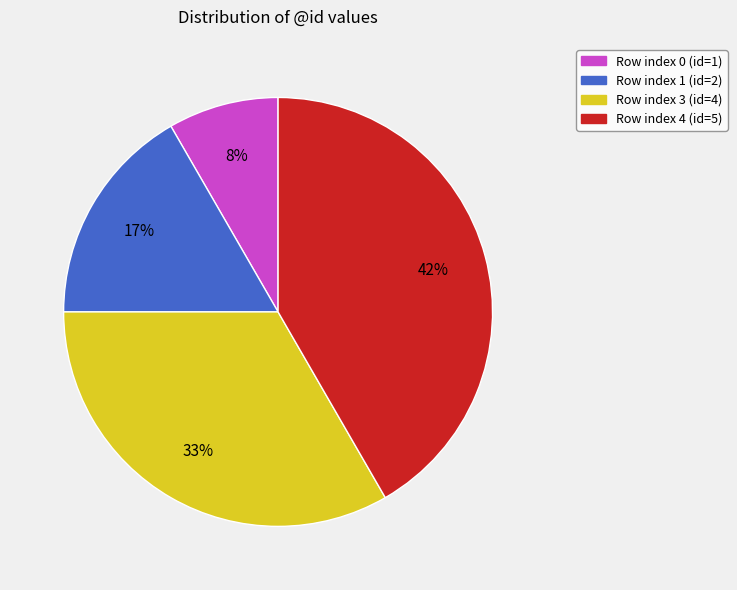

Does any single category account for the majority?

No